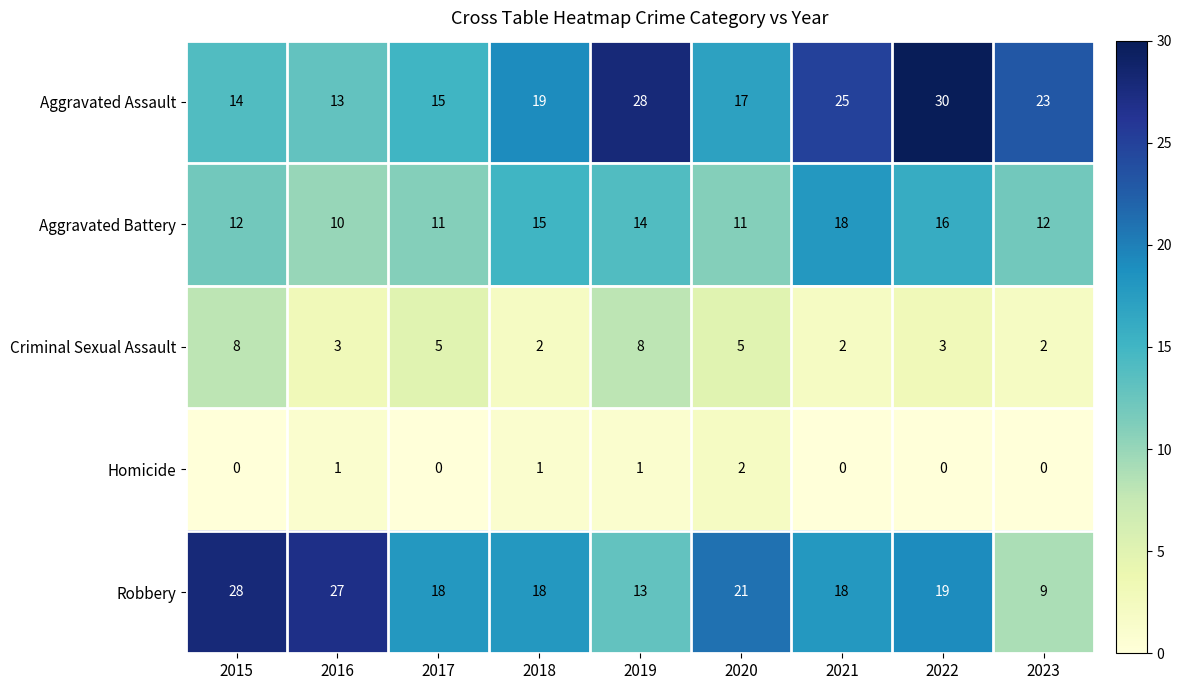

At which category is the sum across all series the highest?

2022